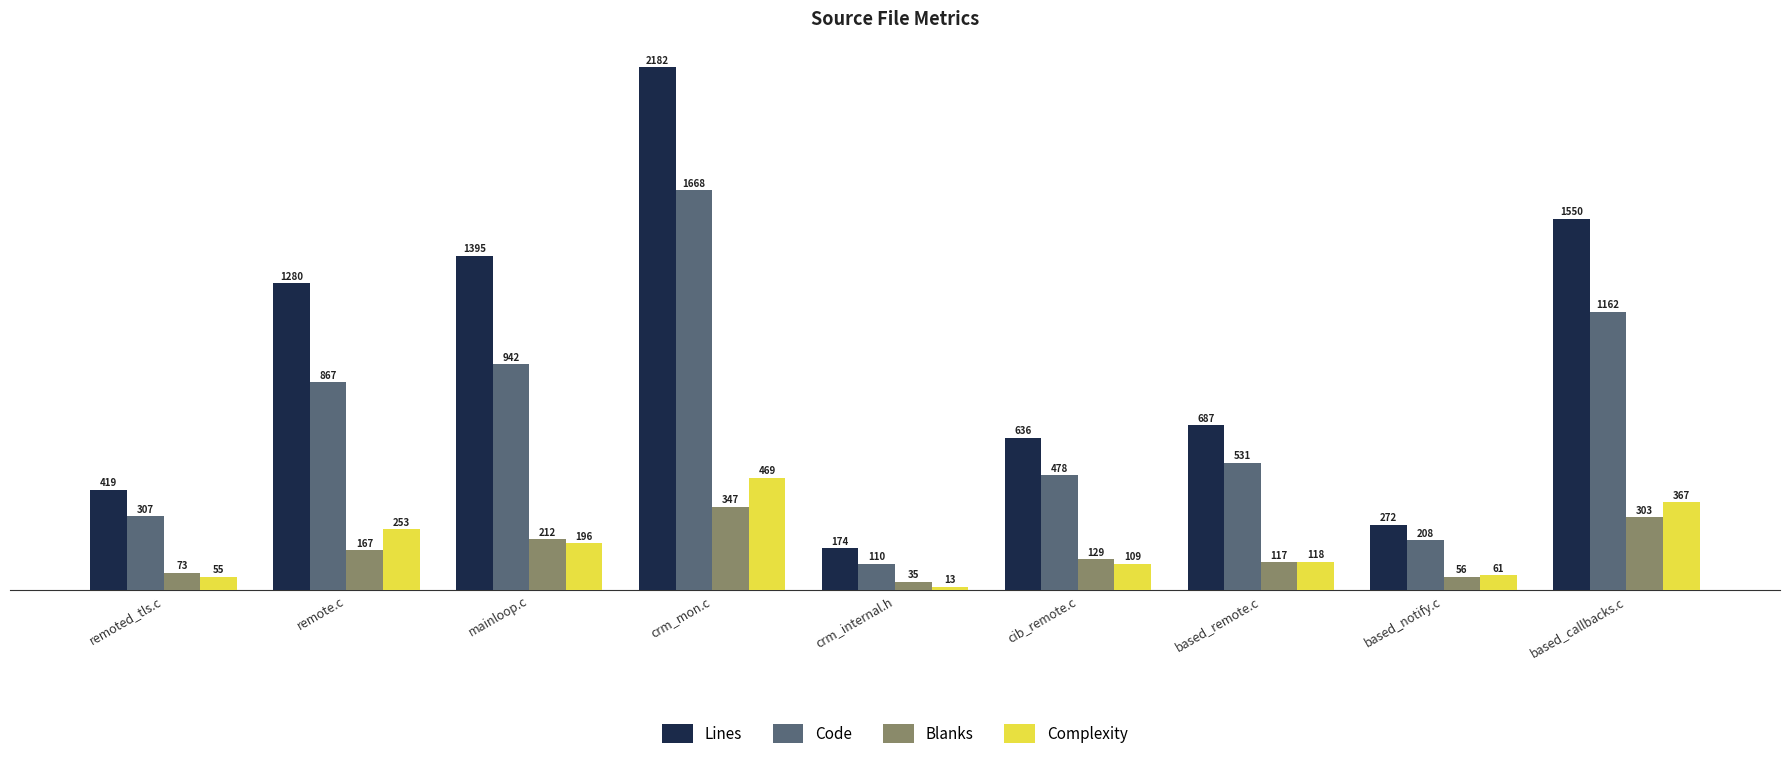

What value does the Lines series have at remote.c?

1280